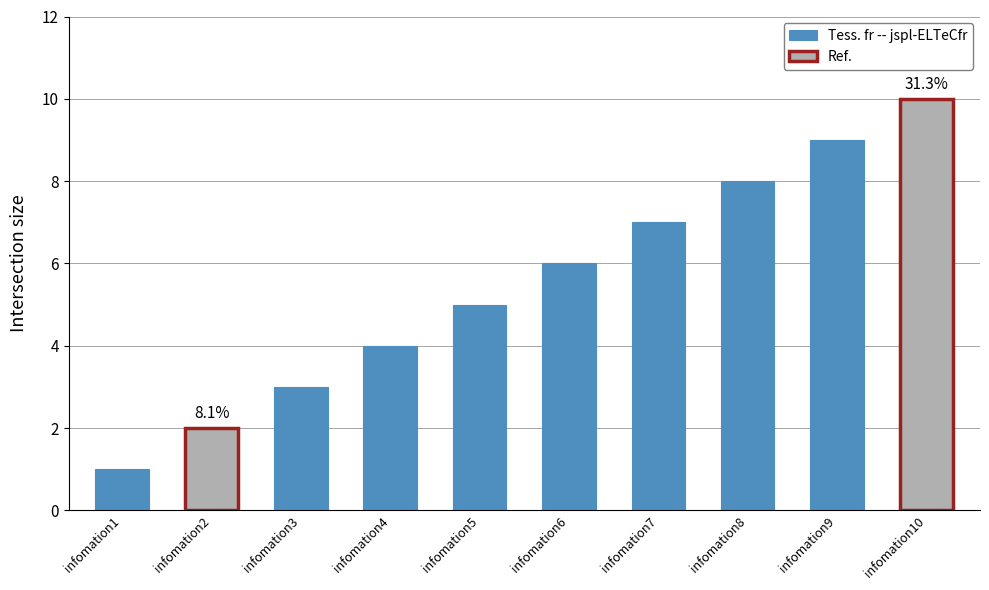

Count the values in the range 3 to 8.

6